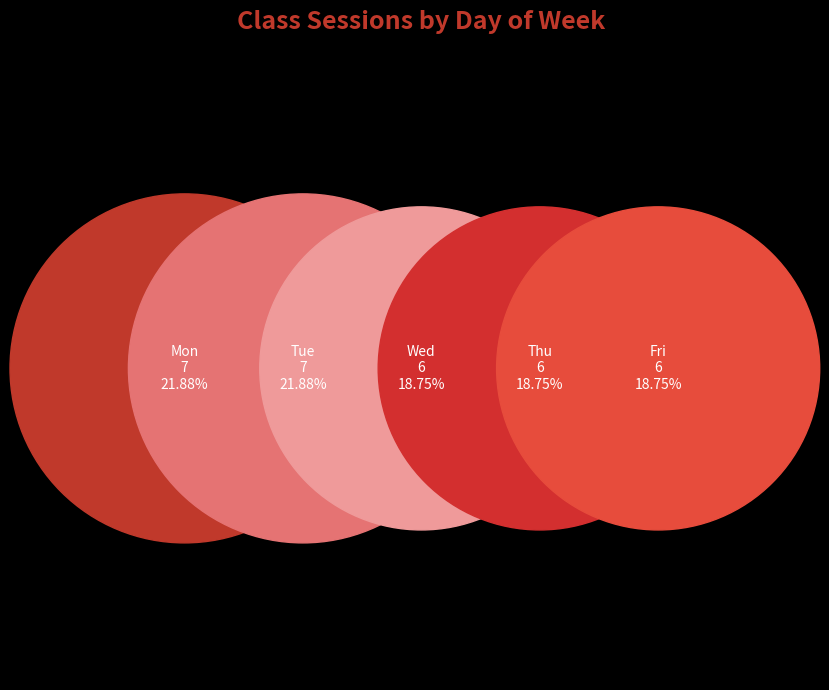

Approximately how many times larger is the value at Wed compared to Tue?

0.9